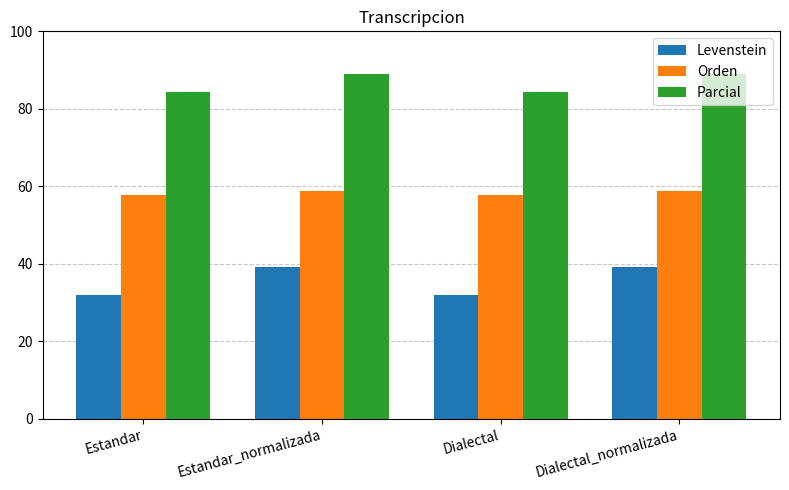

Rank the series at Dialectal_normalizada from highest to lowest value.

Parcial, Orden, Levenstein